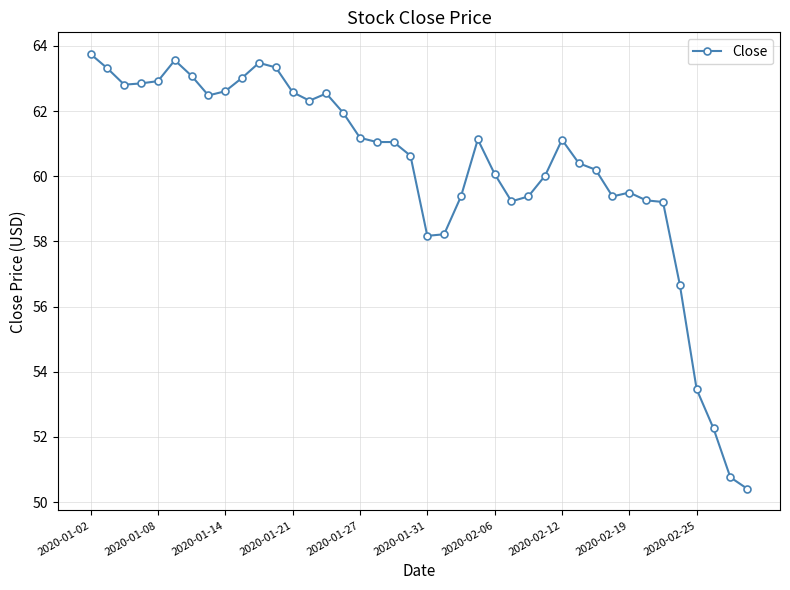

True or false: the data has more than 1 interior local peaks.

True